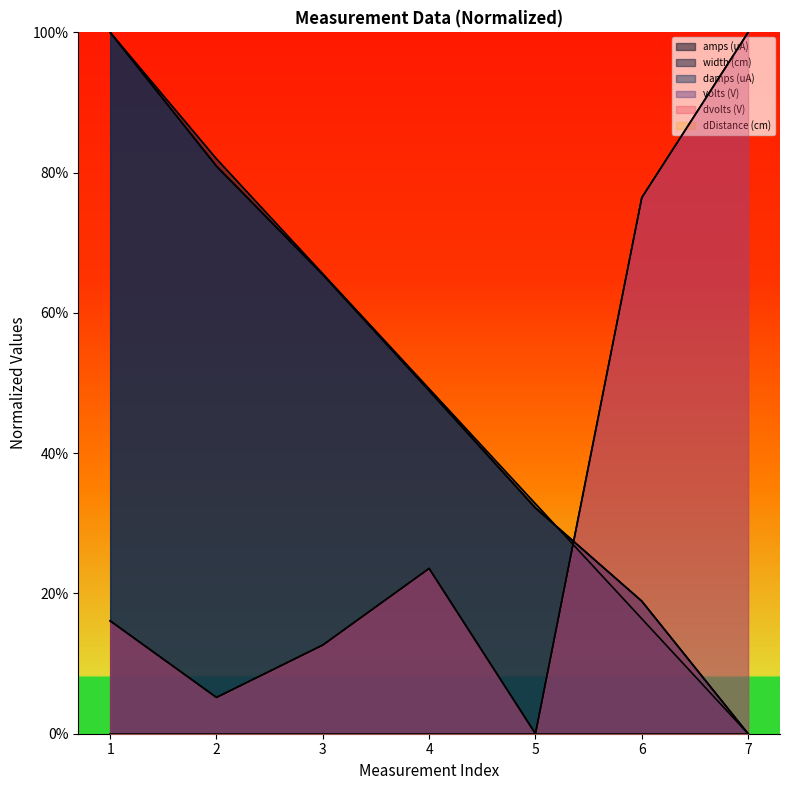

Is the value of amps (uA) at 6 greater than the value of volts (V) at 6?

Yes